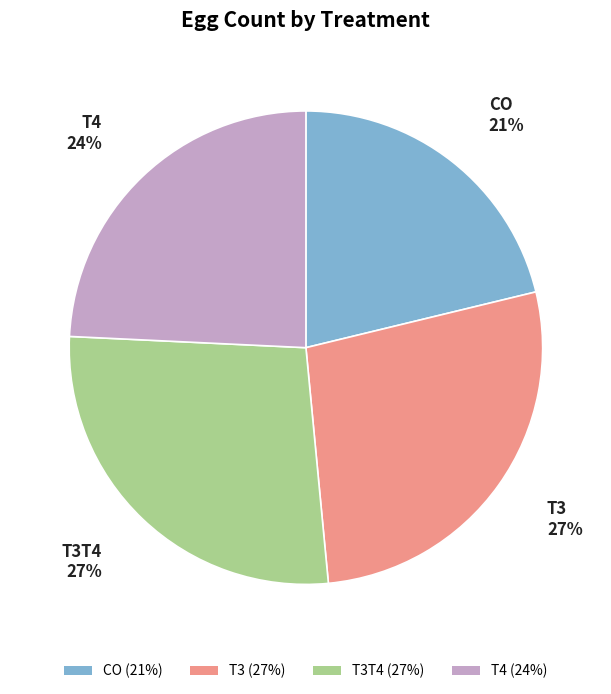

What is the smallest slice in the pie chart?

CO